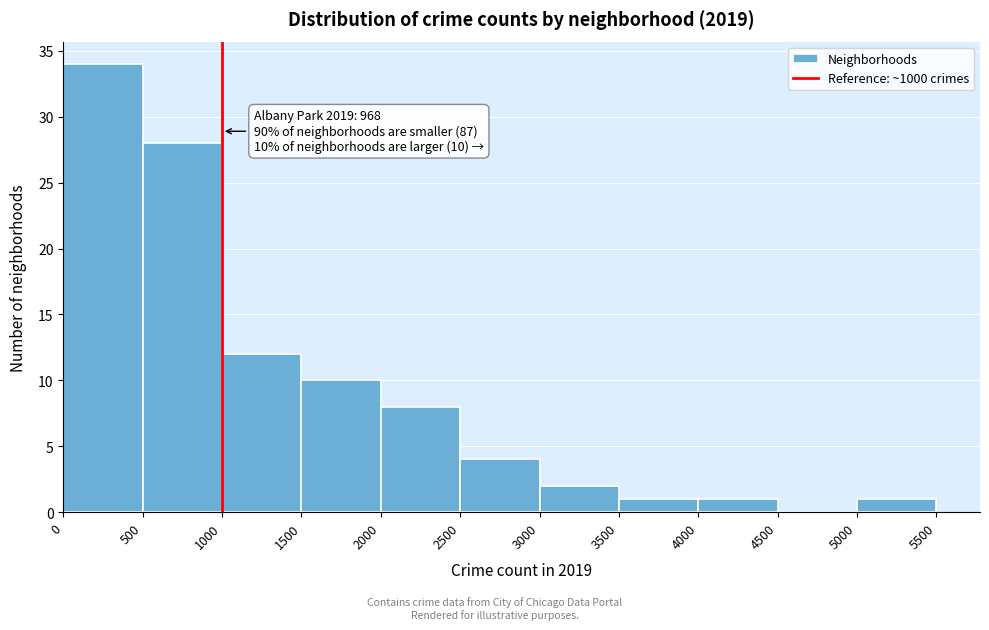

Which range on the x-axis has the tallest bar?

0 to 500